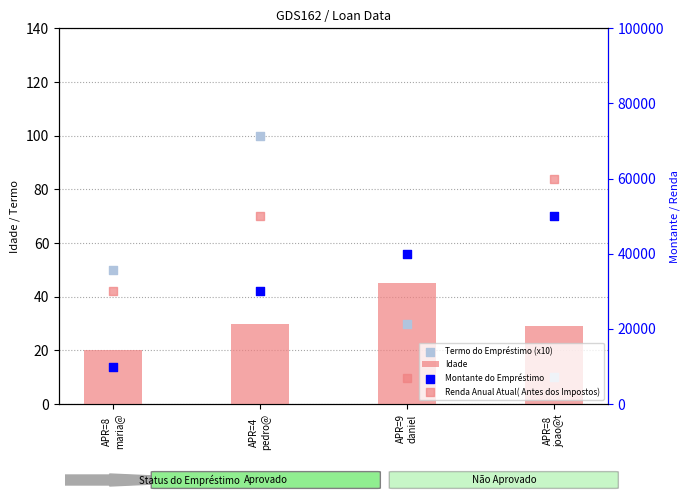

What is the total value across all series at APR=4
pedro@?

80130